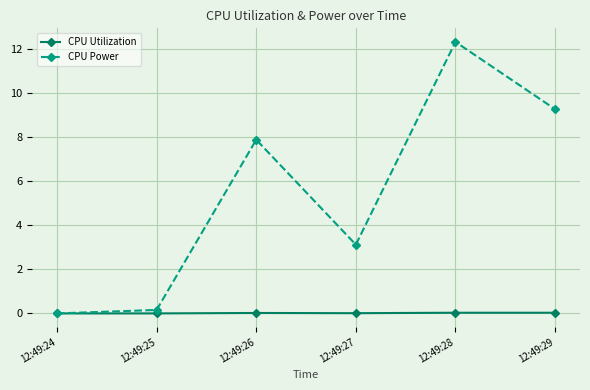

How many distinct data groups are displayed?

2